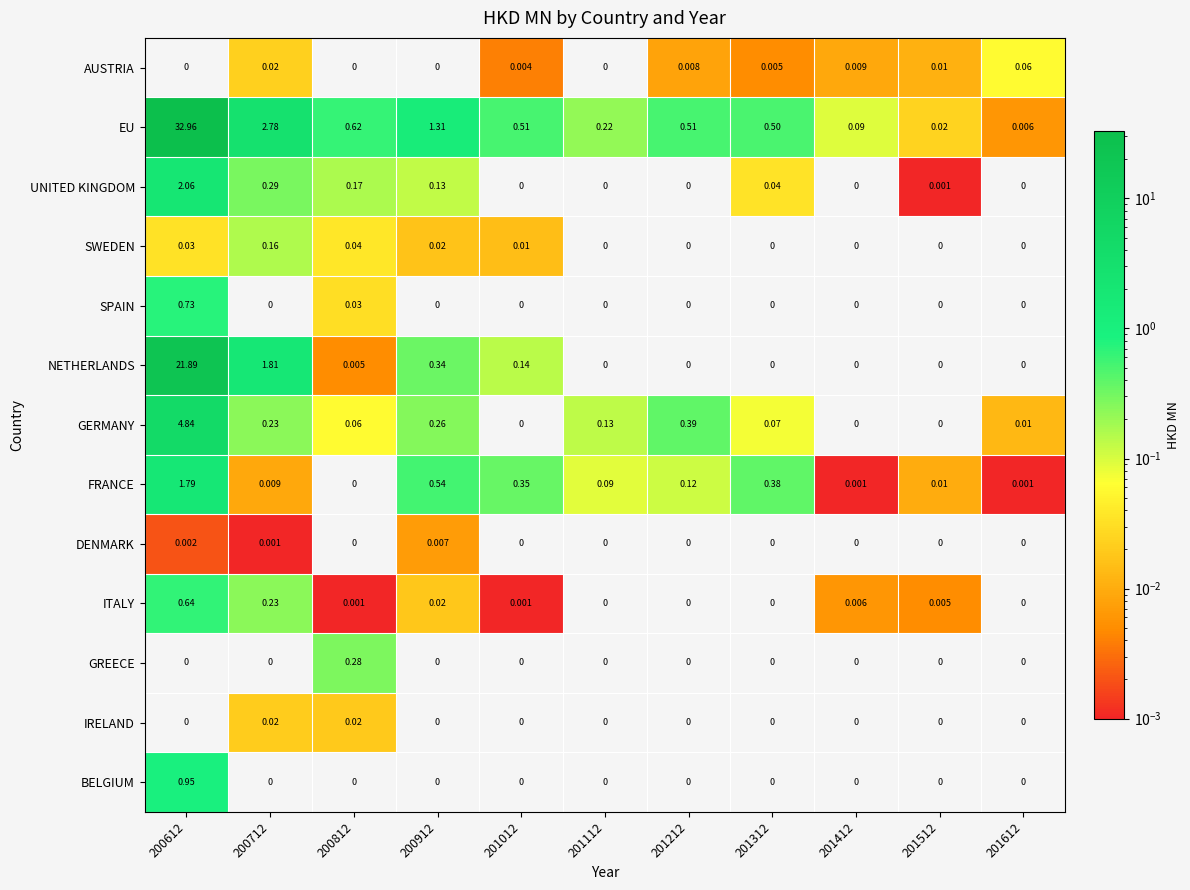

At which category is the sum across all series the highest?

200612